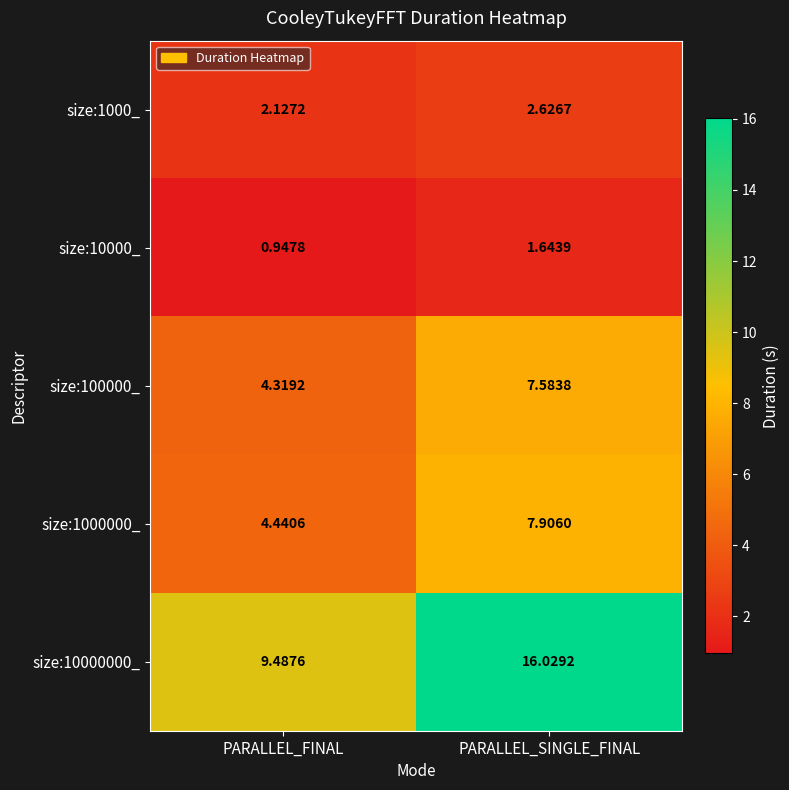

Where is size:10000_ nearest to the value 1?

PARALLEL_FINAL